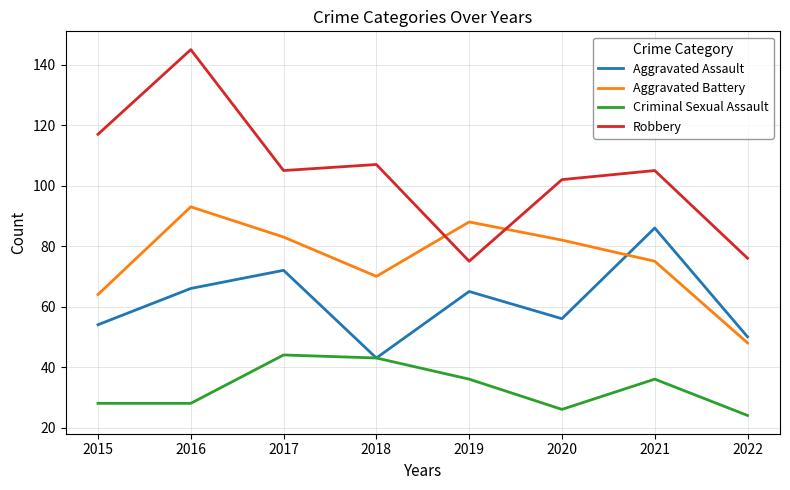

Reading right to left, extract all data points from this chart.

Aggravated Assault: 50	86	56	65	43	72	66	54
Aggravated Battery: 48	75	82	88	70	83	93	64
Criminal Sexual Assault: 24	36	26	36	43	44	28	28
Robbery: 76	105	102	75	107	105	145	117